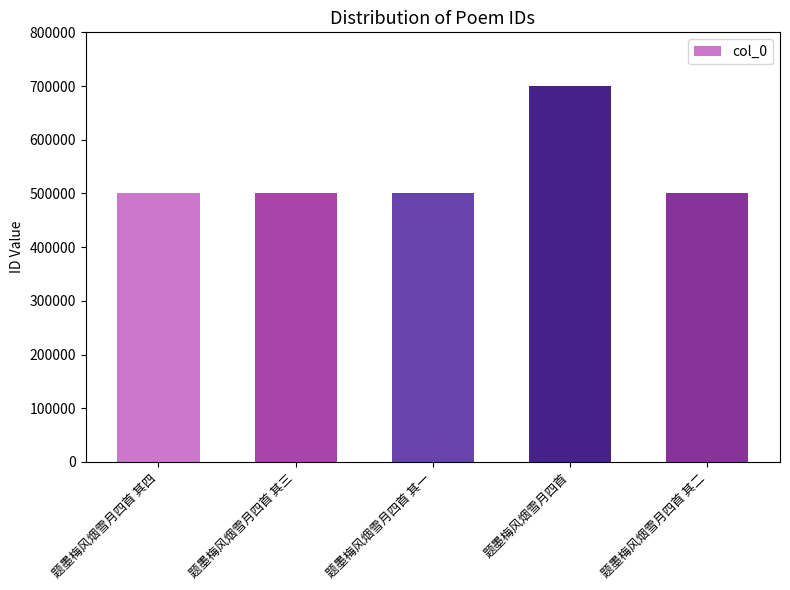

What value does the data have at 题墨梅风烟雪月四首 其二?

500955